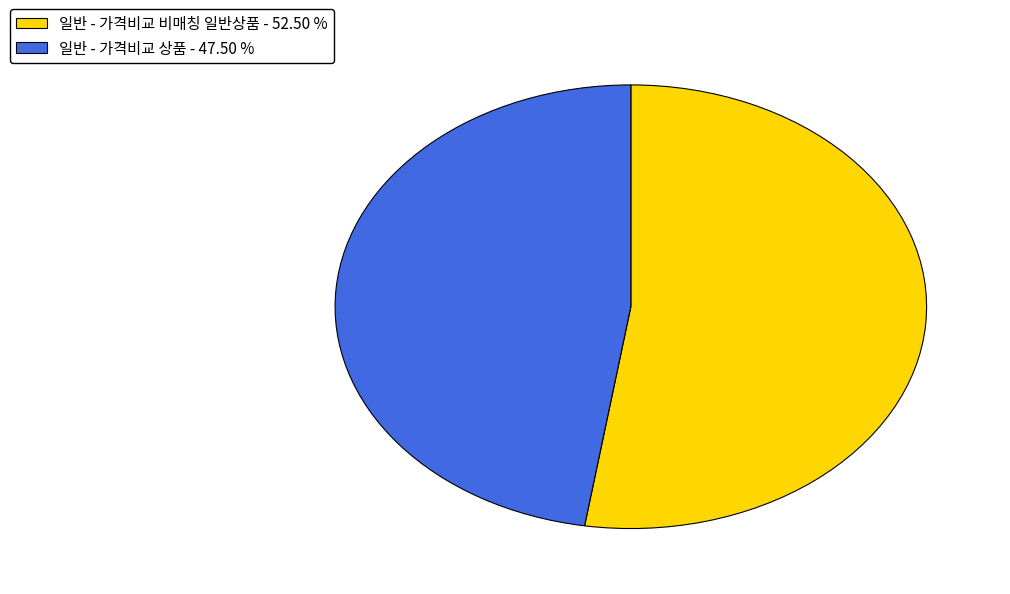

Do 일반 - 가격비교 상품 - 47.50 % and 일반 - 가격비교 비매칭 일반상품 - 52.50 % together represent more than half of the pie?

Yes